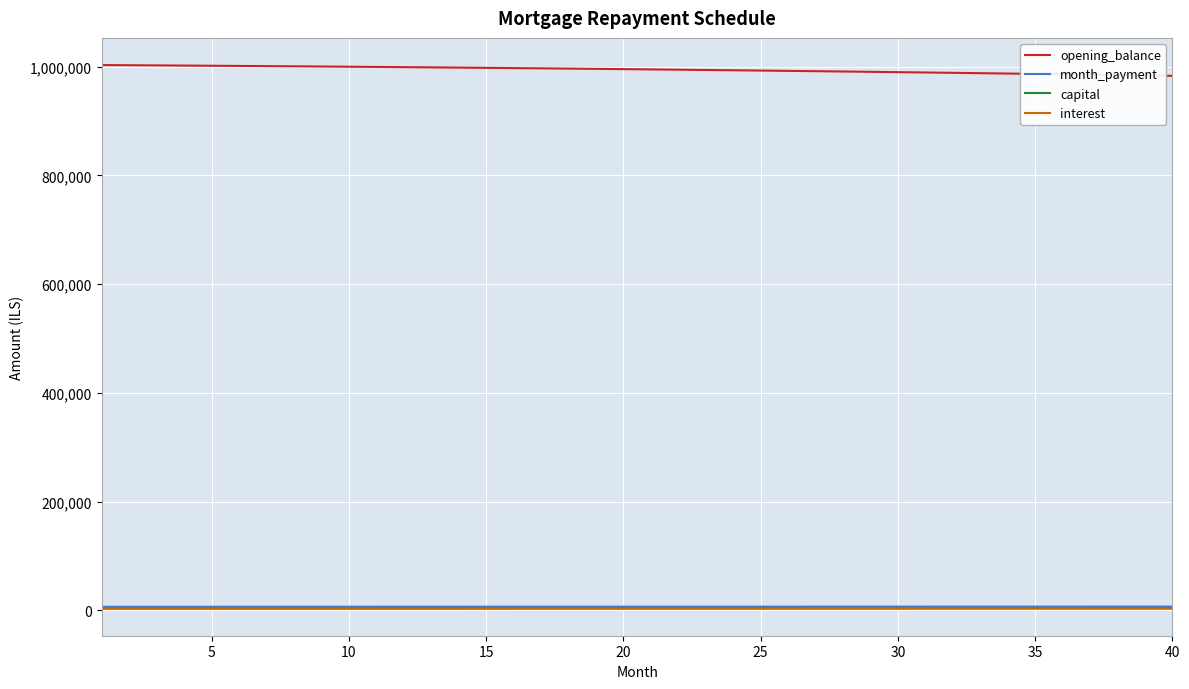

True or false: capital and month_payment cross at least once.

False